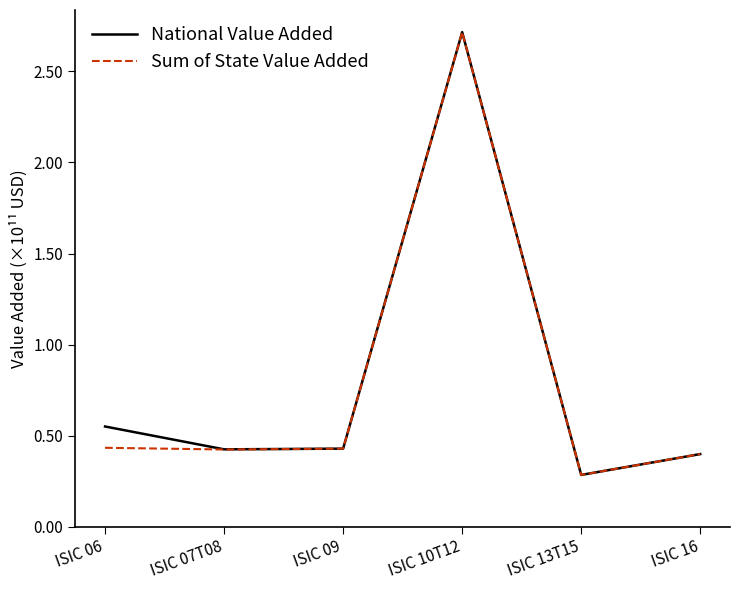

In Sum of State Value Added, how many points are lower than both neighbors (excluding endpoints)?

2